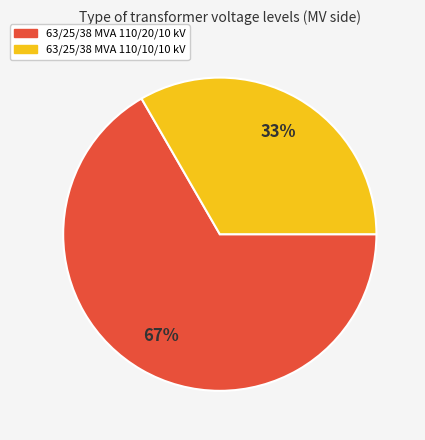

Do 63/25/38 MVA 110/20/10 kV and 63/25/38 MVA 110/10/10 kV together represent more than half of the pie?

Yes